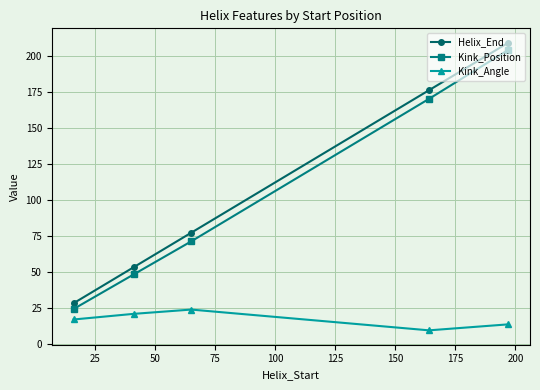

What is the value of the Kink_Position point at the 2nd from the left?

48.0